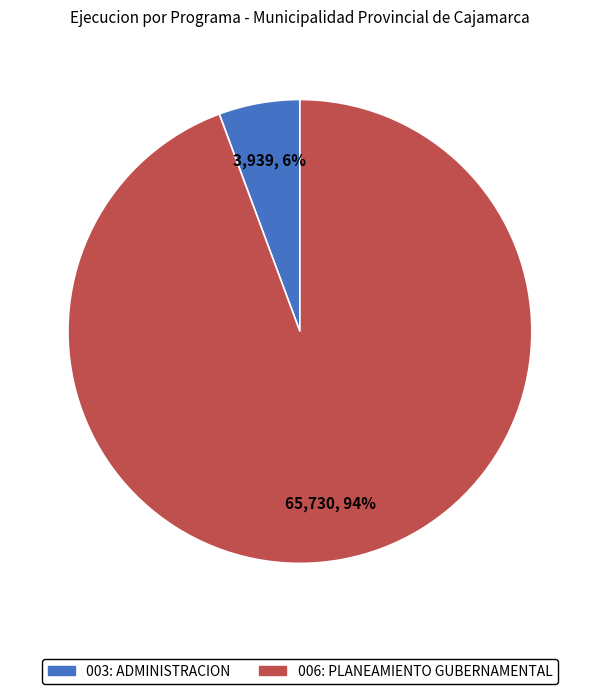

The 006: PLANEAMIENTO GUBERNAMENTAL slice represents 99% of the pie. True or false?

False